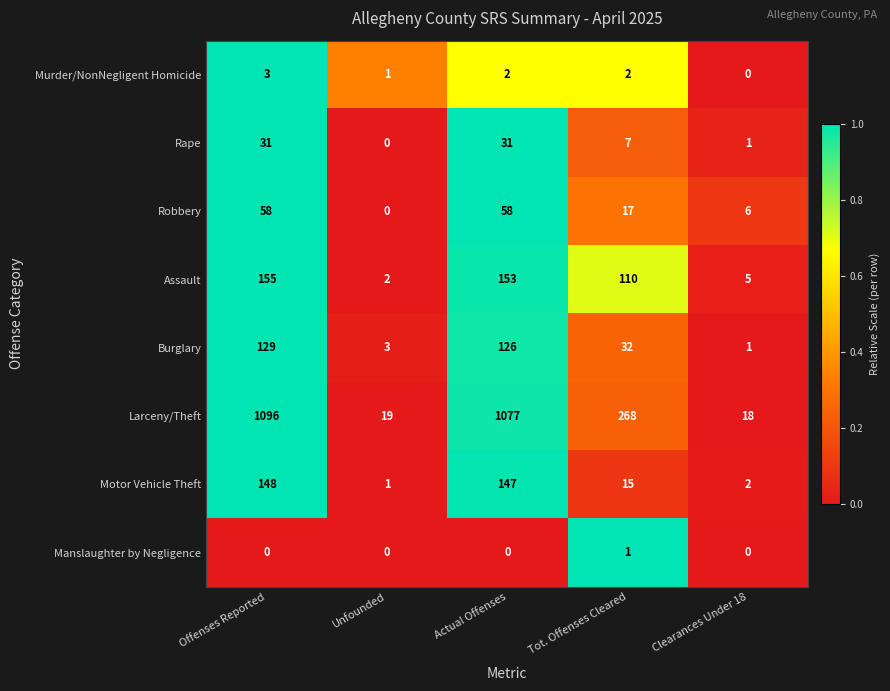

How many values in the Motor Vehicle Theft series are below 15?

2